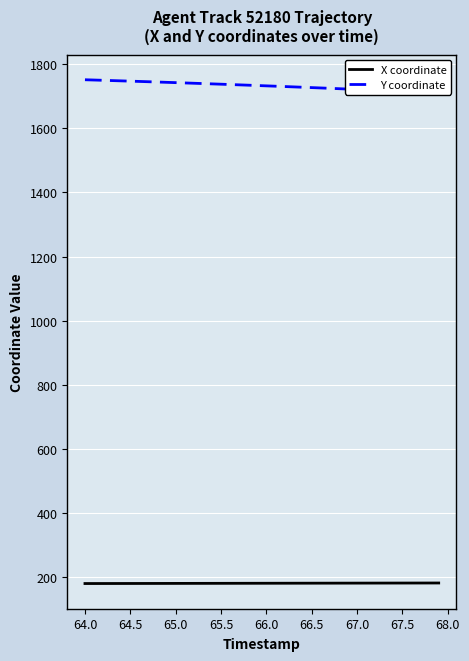

True or false: X coordinate and Y coordinate cross at least once.

False